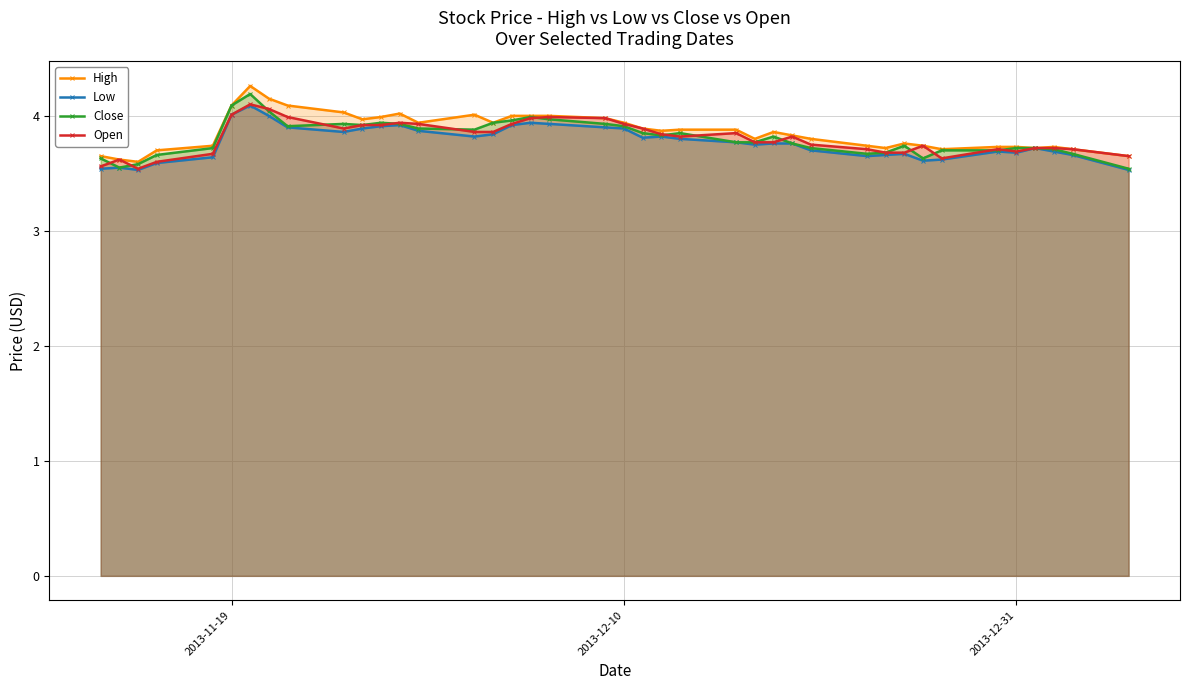

Reading right to left, transcribe all the data shown in this chart.

High: 3.6	3.7	3.7	3.7	3.7	3.7	3.7	3.7	3.8	3.7	3.7	3.8	3.8	3.9	3.8	3.9	3.9	3.9	3.9	3.9	4.0	4.0	4.0	4.0	3.9	4.0	3.9	4.0	4.0	4.0	4.0	4.1	4.2	4.3	4.1	3.7	3.7	3.6	3.6	3.6
Low: 3.5	3.7	3.7	3.7	3.7	3.7	3.6	3.6	3.7	3.7	3.6	3.7	3.8	3.8	3.8	3.8	3.8	3.8	3.8	3.9	3.9	3.9	3.9	3.9	3.8	3.8	3.9	3.9	3.9	3.9	3.9	3.9	4.0	4.1	4.0	3.6	3.6	3.5	3.5	3.5
Close: 3.5	3.7	3.7	3.7	3.7	3.7	3.7	3.6	3.7	3.7	3.7	3.7	3.8	3.8	3.8	3.8	3.9	3.8	3.9	3.9	3.9	4.0	4.0	4.0	3.9	3.9	3.9	3.9	3.9	3.9	3.9	3.9	4.0	4.2	4.1	3.7	3.7	3.6	3.5	3.6
Open: 3.6	3.7	3.7	3.7	3.7	3.7	3.6	3.7	3.7	3.7	3.7	3.8	3.8	3.8	3.8	3.9	3.8	3.8	3.9	3.9	4.0	4.0	4.0	3.9	3.9	3.9	3.9	3.9	3.9	3.9	3.9	4.0	4.1	4.1	4.0	3.7	3.6	3.5	3.6	3.6